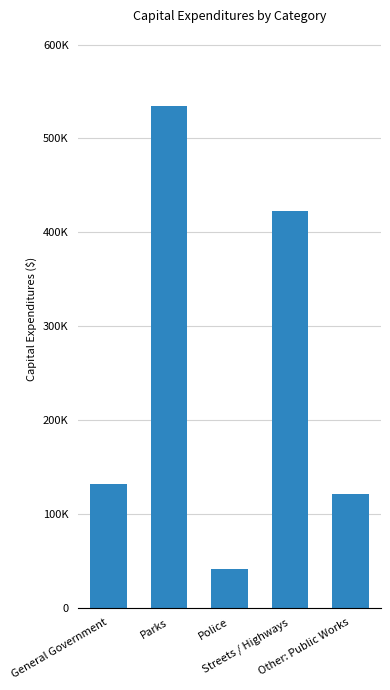

Does the chart contain any negative values?

No